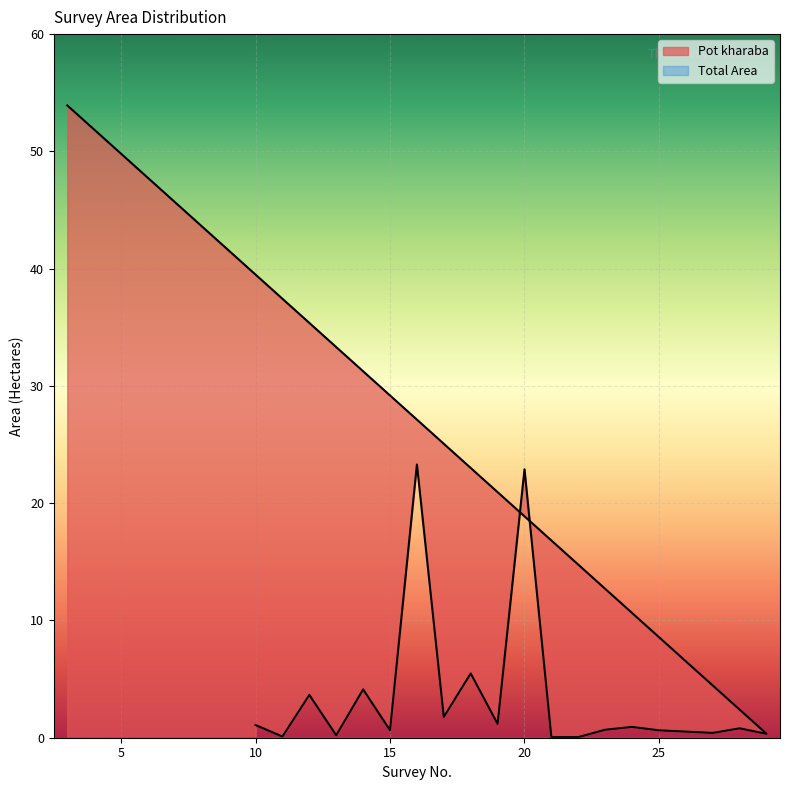

What is the change in value from 11 to 25?

+0.5